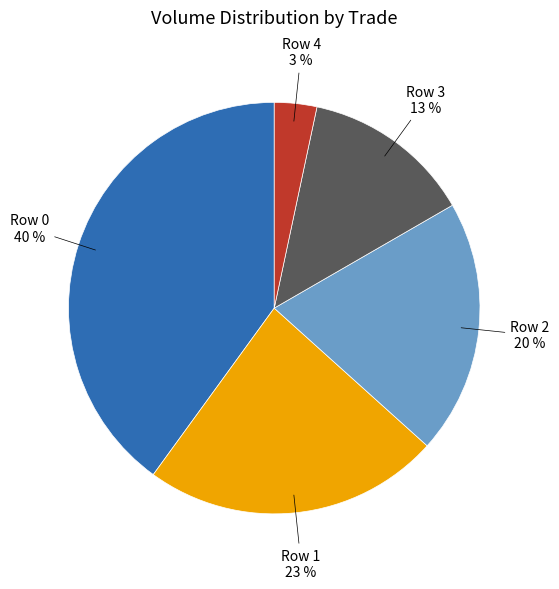

Is there a majority slice in this chart?

No